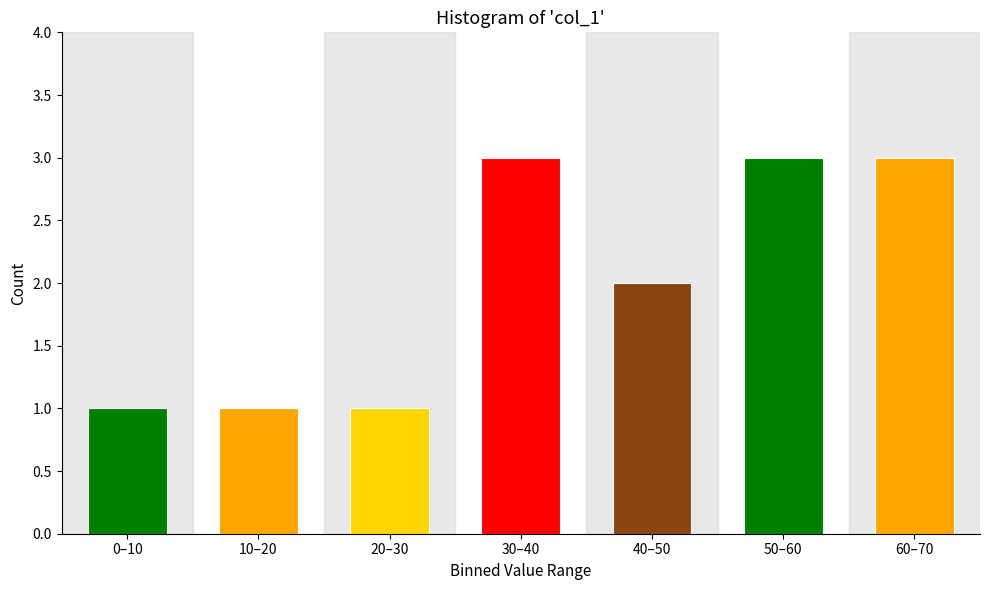

Reading left to right, transcribe all the data shown in this chart.

0–10=1	10–20=1	20–30=1	30–40=3	40–50=2	50–60=3	60–70=3